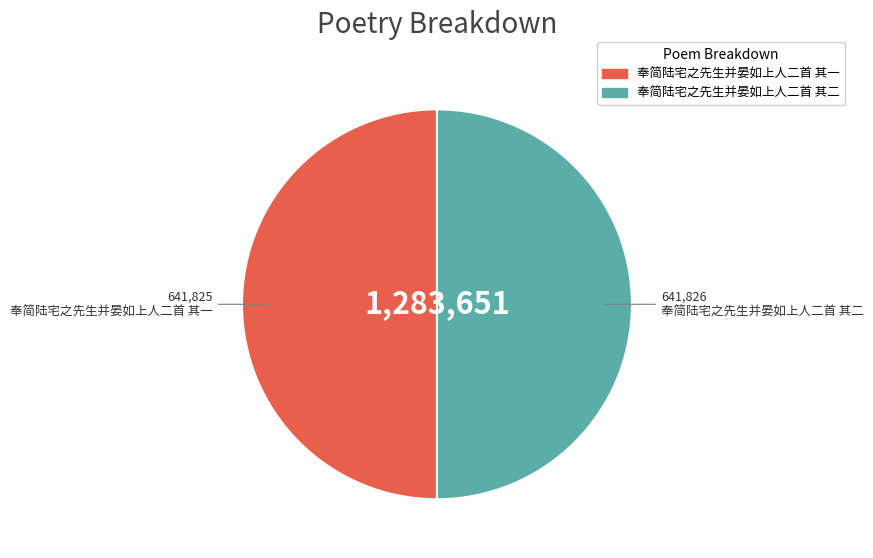

How many segments does this pie chart have?

2